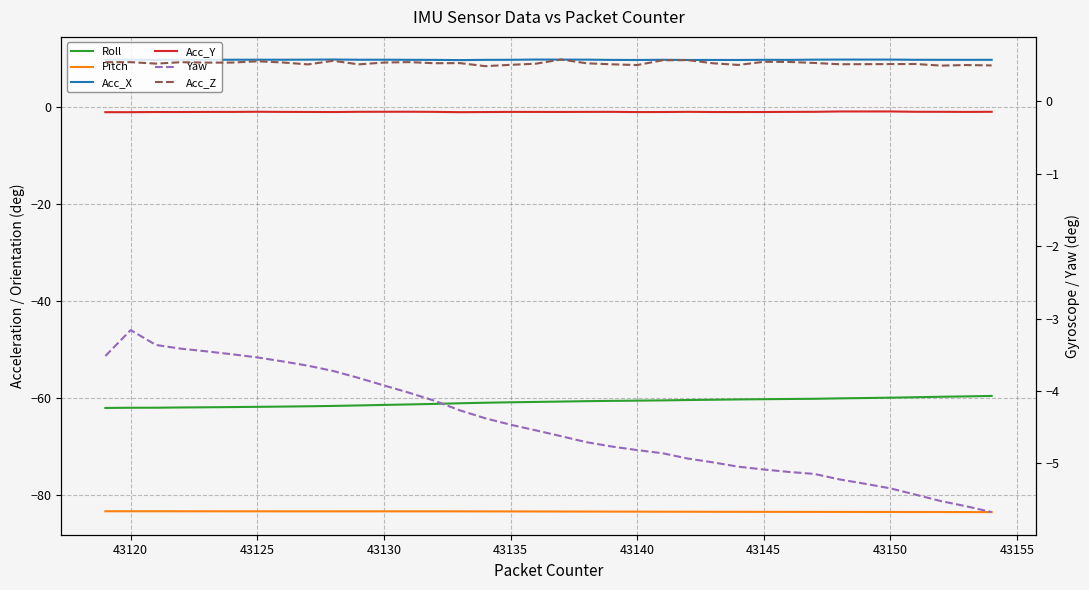

The Yaw series shows -7.5 at 30. True or false?

False